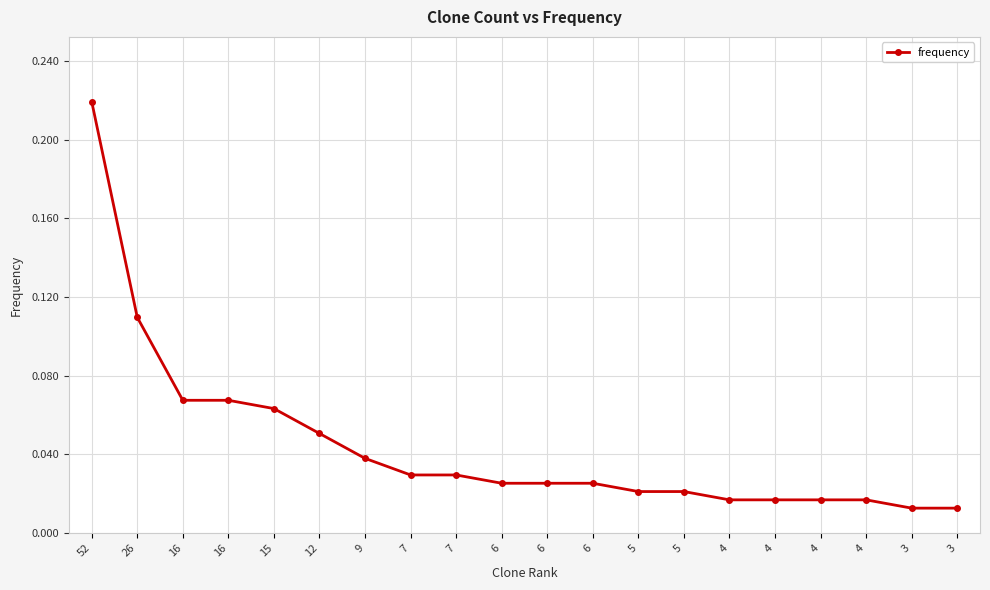

Reading right to left, extract all data points from this chart.

0.0	0.0	0.0	0.0	0.0	0.0	0.0	0.0	0.0	0.0	0.0	0.0	0.0	0.0	0.1	0.1	0.1	0.1	0.1	0.2